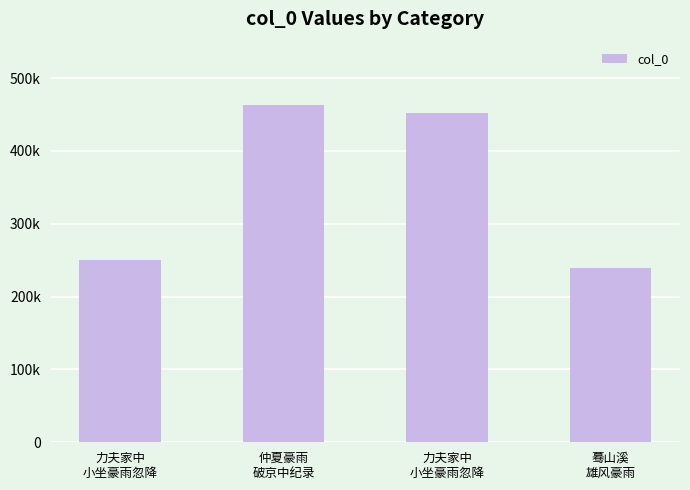

Rank the categories by value from lowest to highest.

蓦山溪
雄风豪雨, 力夫家中
小坐豪雨忽降, 力夫家中
小坐豪雨忽降, 仲夏豪雨
破京中纪录